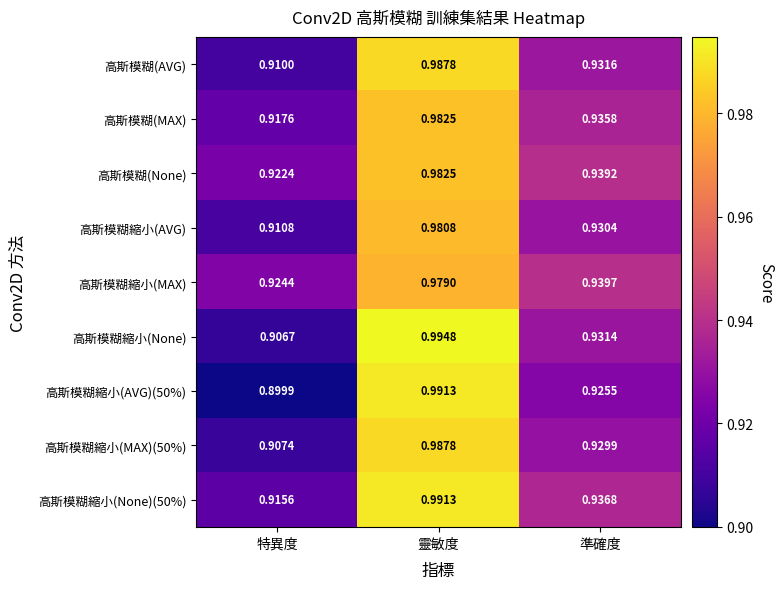

Rank the series at 準確度 from highest to lowest value.

高斯模糊縮小(MAX), 高斯模糊(None), 高斯模糊縮小(None)(50%), 高斯模糊(MAX), 高斯模糊(AVG), 高斯模糊縮小(None), 高斯模糊縮小(AVG), 高斯模糊縮小(MAX)(50%), 高斯模糊縮小(AVG)(50%)